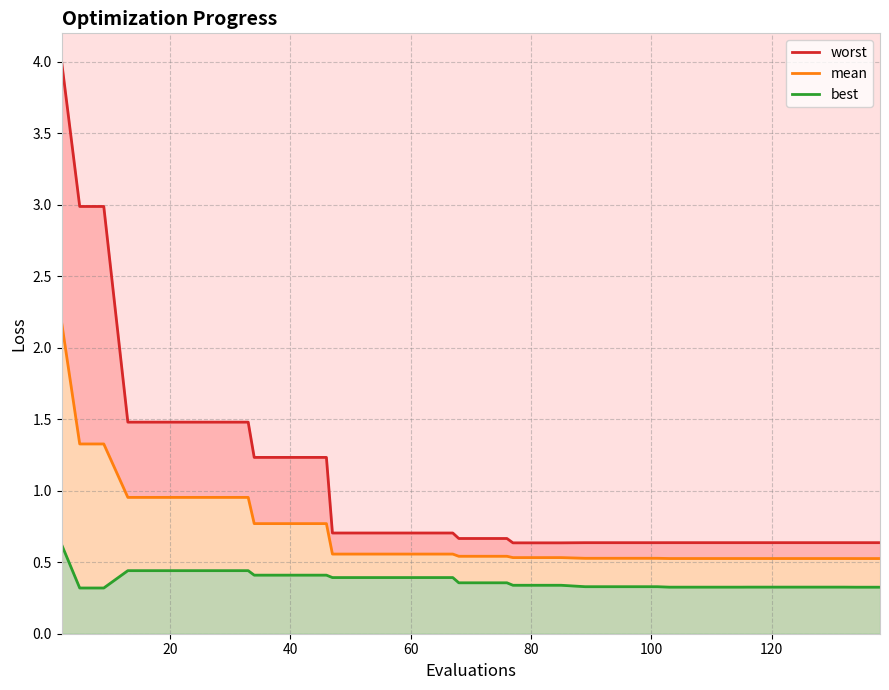

True or false: best and mean cross at least once.

False